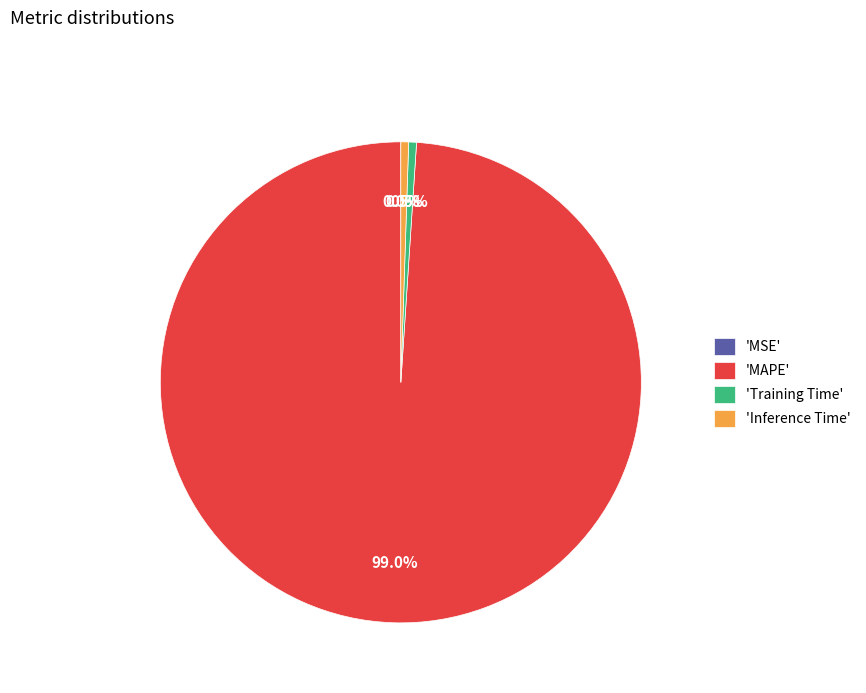

Which slice is the largest?

'MAPE'